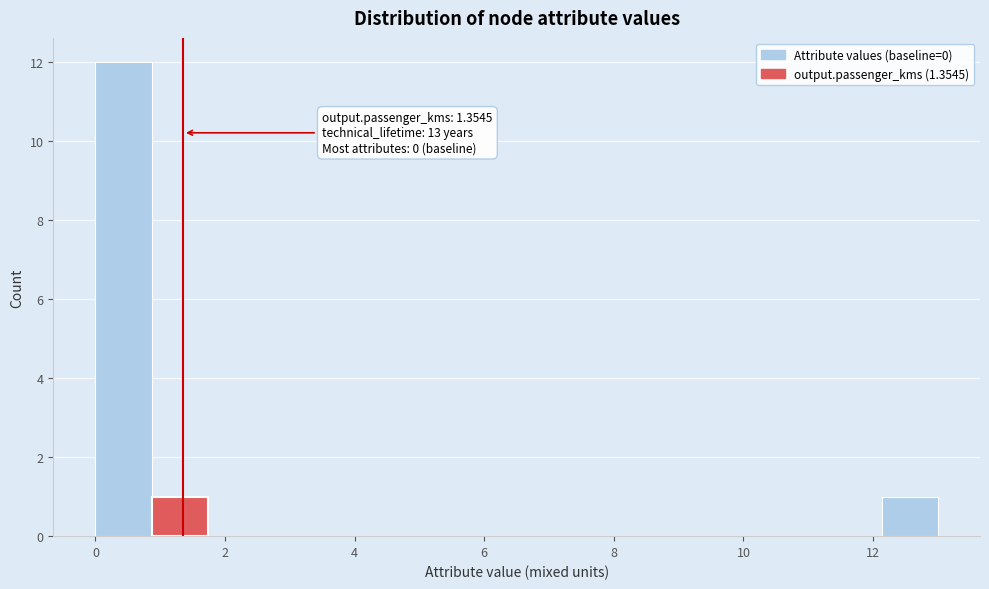

Which range on the x-axis has the tallest bar?

0.0 to 0.8